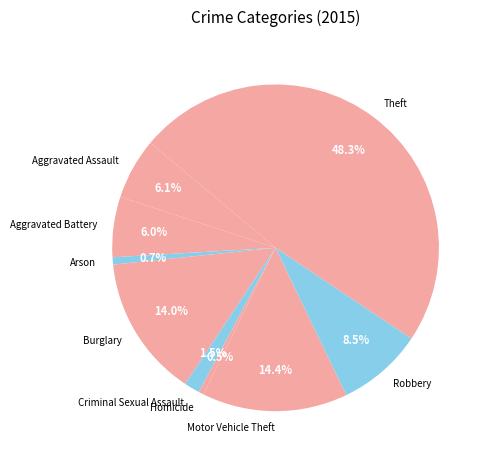

Which has a higher value, Robbery or Aggravated Assault?

Robbery